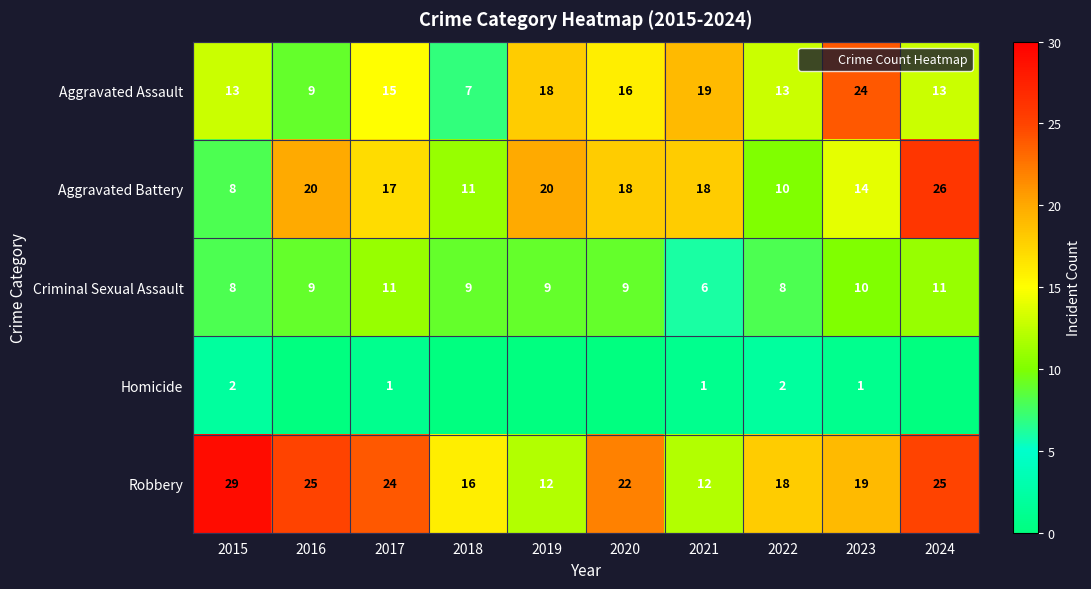

The Robbery series shows 12 at 2019. True or false?

True